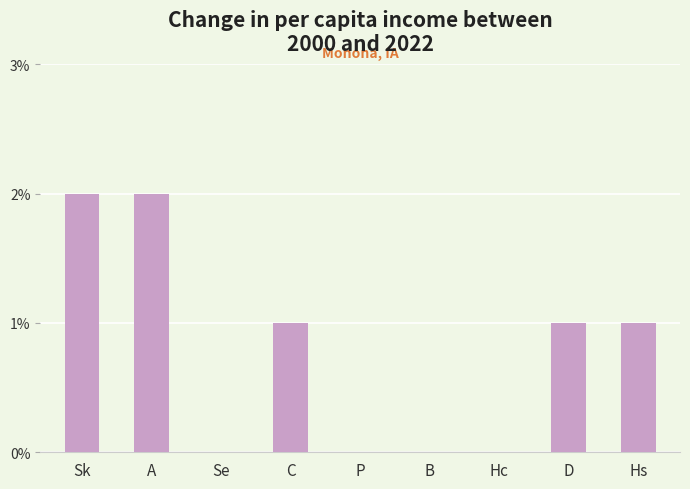

How many data points does each series have?

9